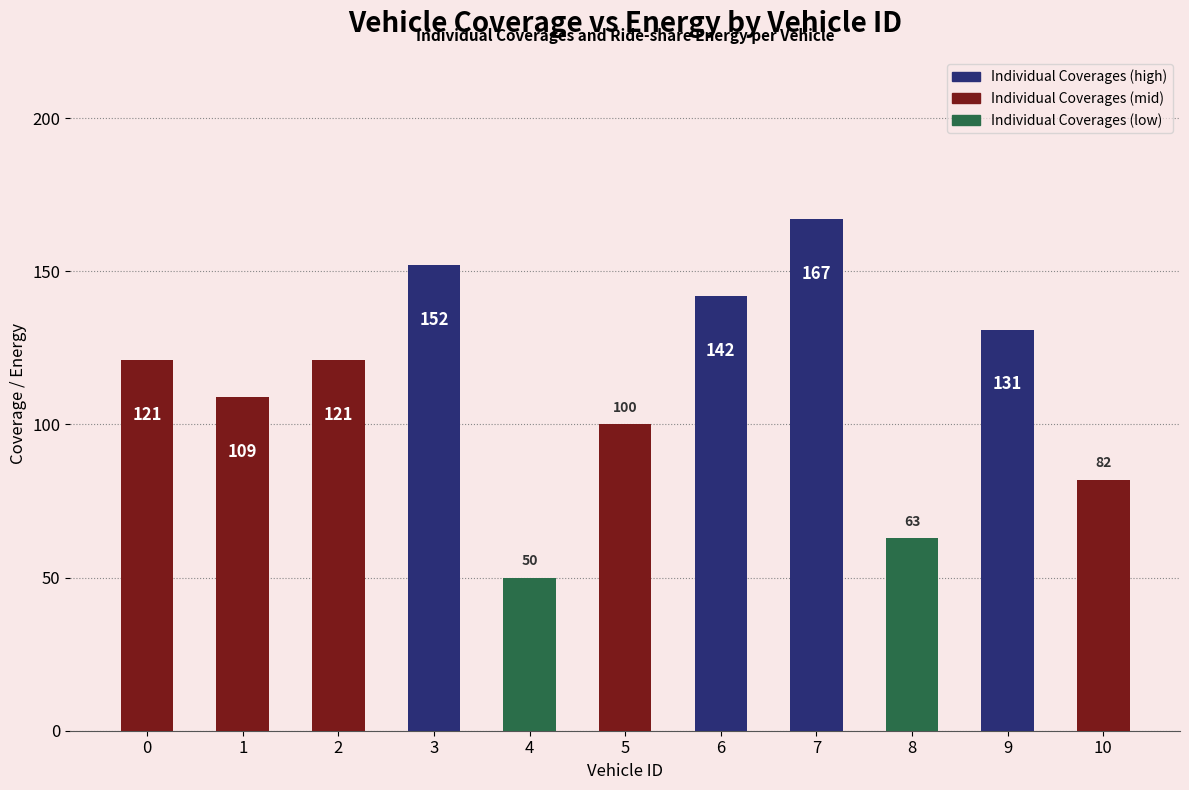

At which label is the value closest to 108?

1